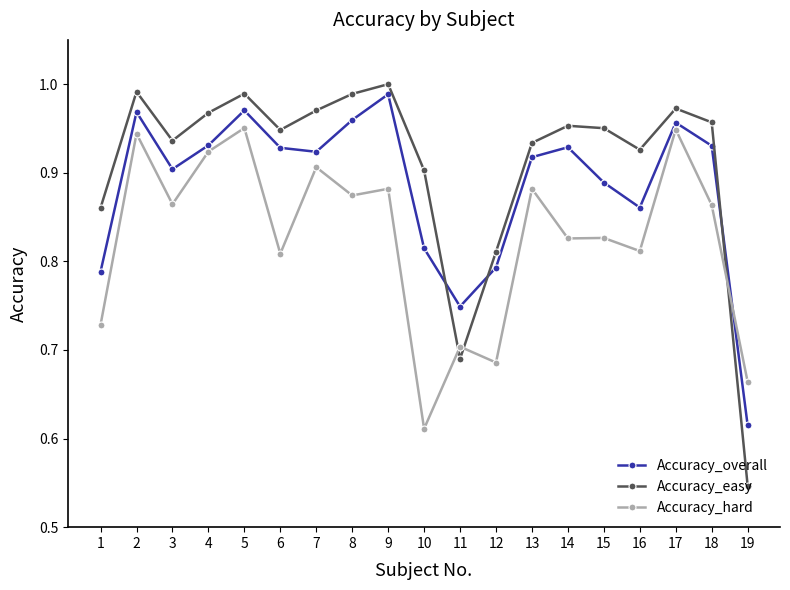

True or false: Accuracy_easy has a value of 0.9 at 6.

True